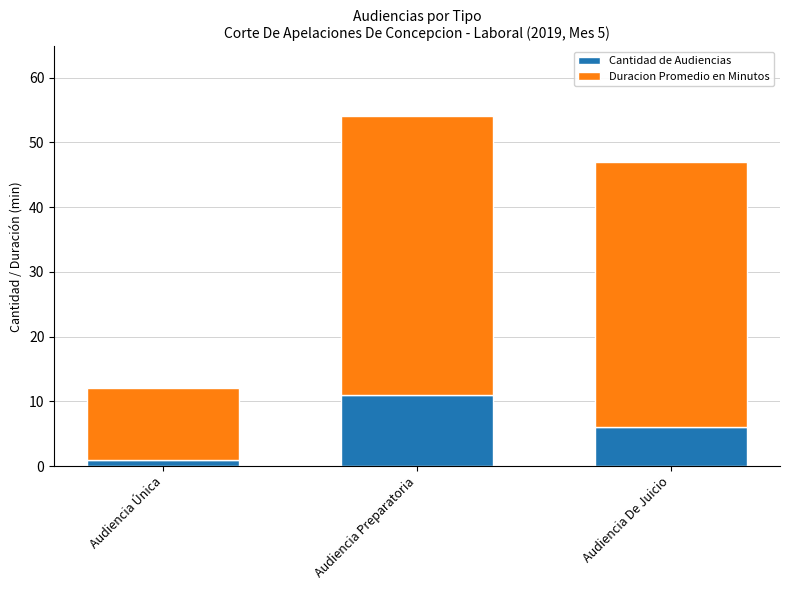

What is the minimum value for Cantidad de Audiencias?

1